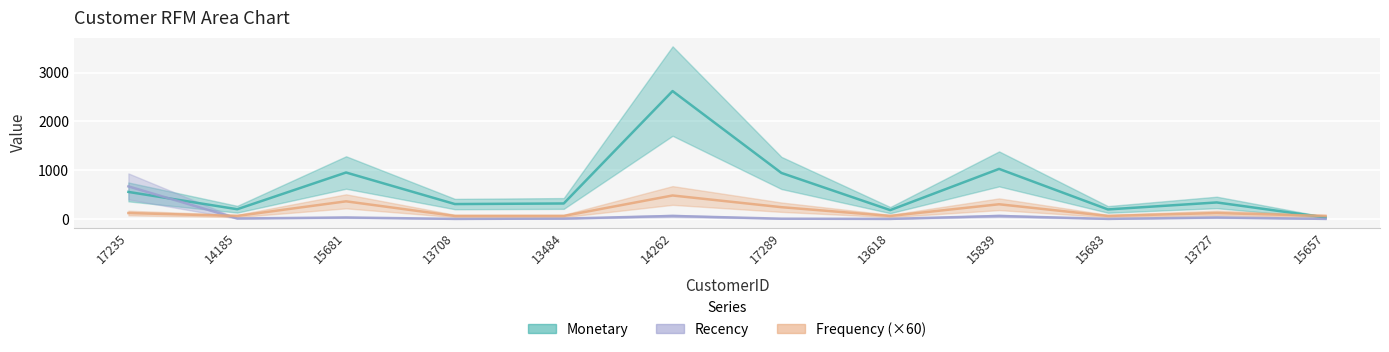

What is the difference between the Frequency values at 14262 and 13618?

420